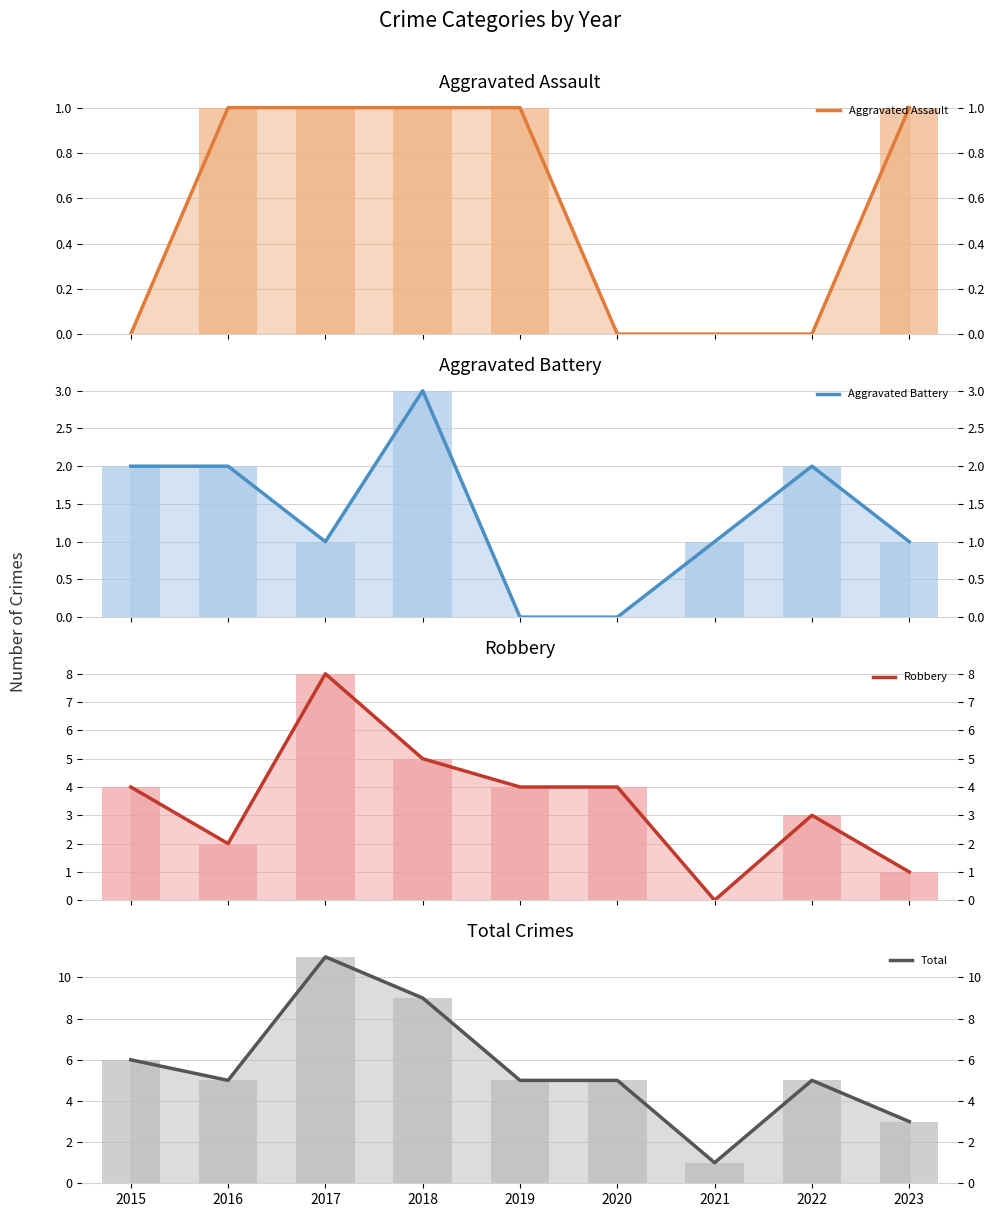

Rank the series by their maximum value, from highest to lowest.

Total, Robbery, Aggravated Battery, Aggravated Assault